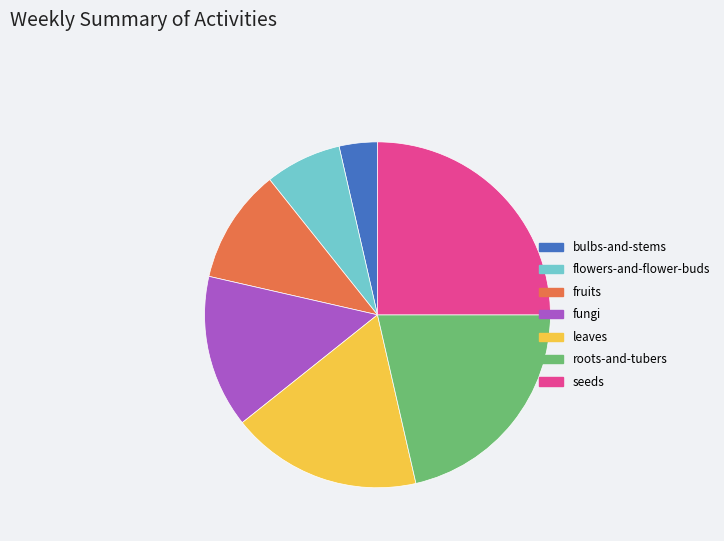

How many segments does this pie chart have?

7